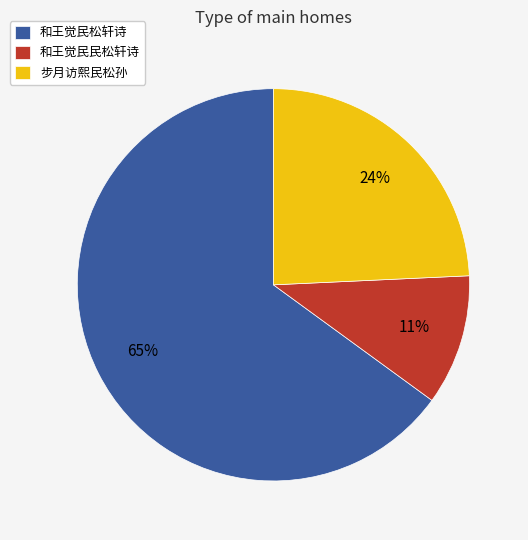

Which category accounts for the majority?

和王觉民松轩诗